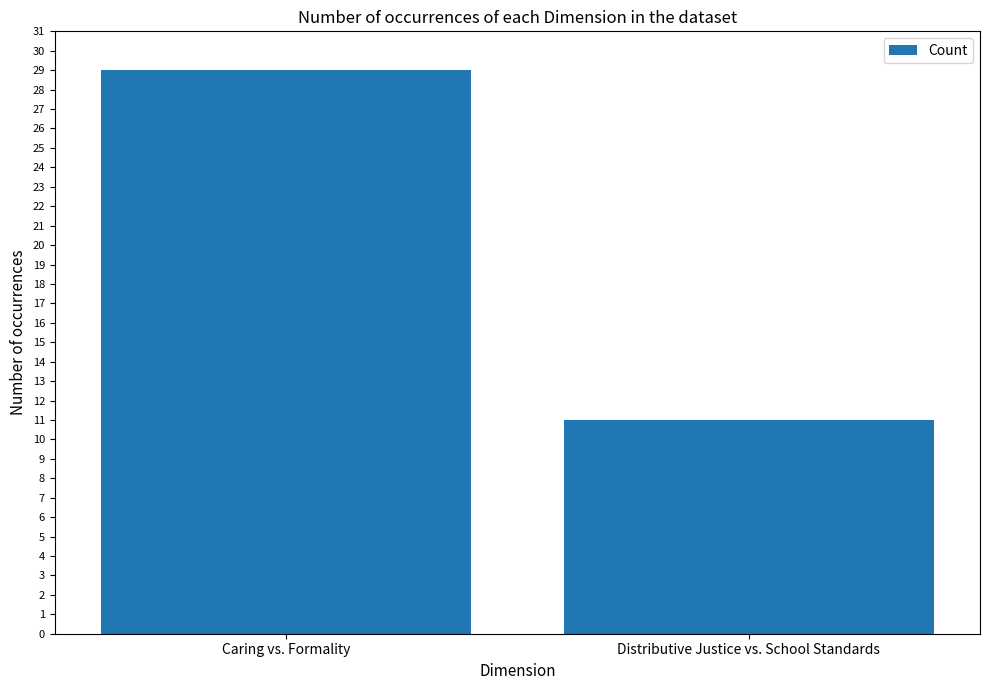

What is the greatest value displayed?

29